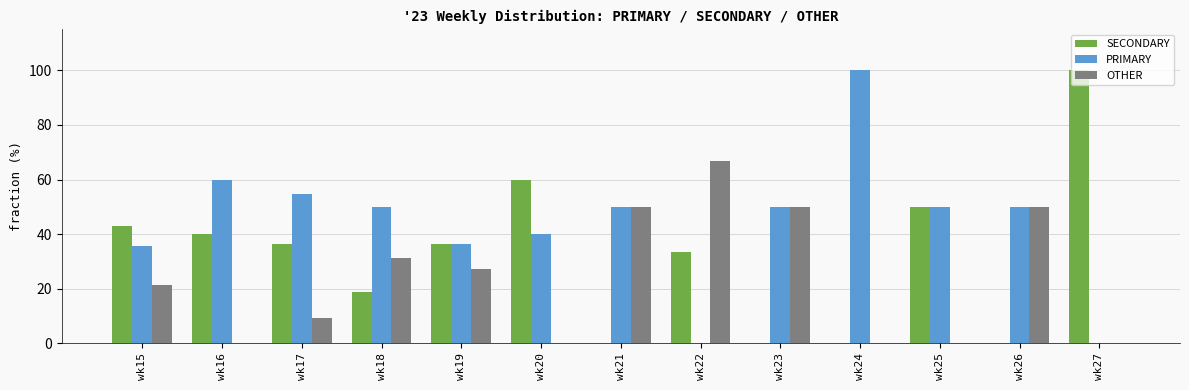

The PRIMARY series shows -62.1 at wk22. True or false?

False